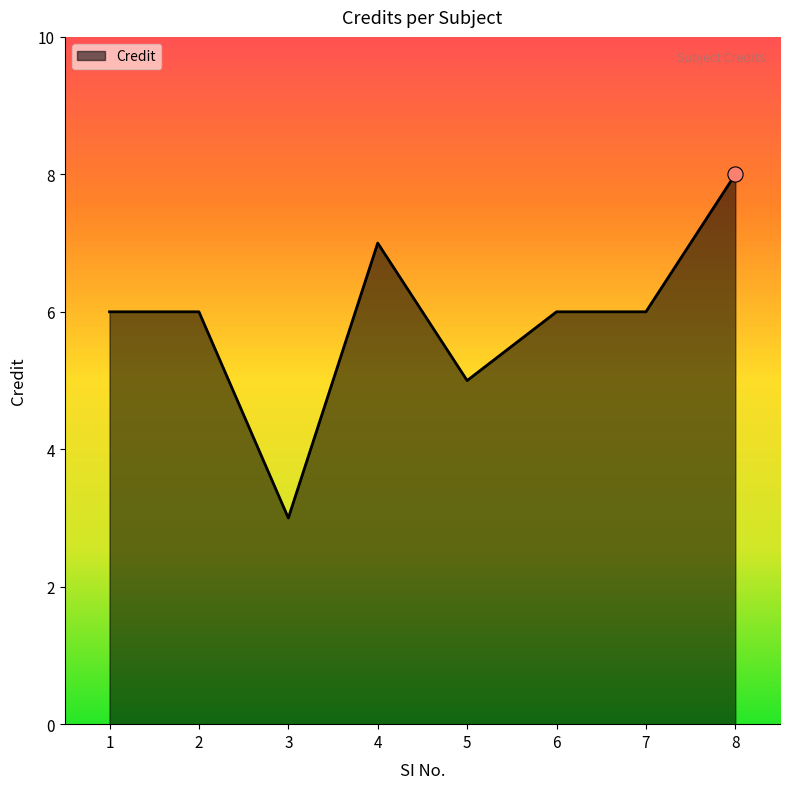

Approximately how many times larger is the value at 8 compared to 1?

1.3